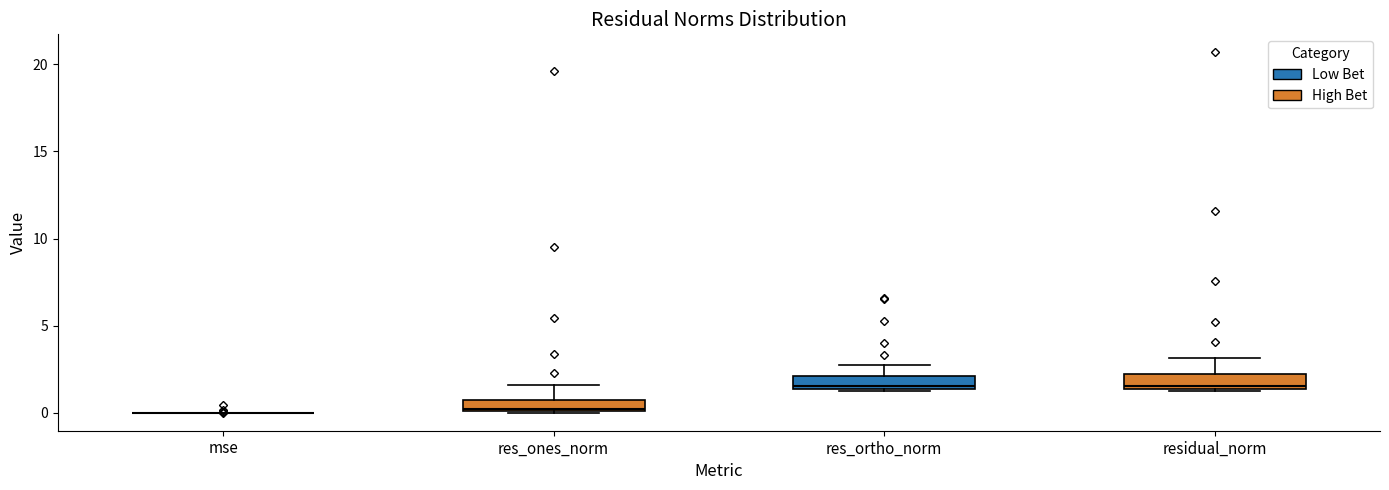

Where is the lower edge of the box for residual_norm on the y-axis? The values are not printed on the chart, so give them approximately, as read against the axis.

1.5